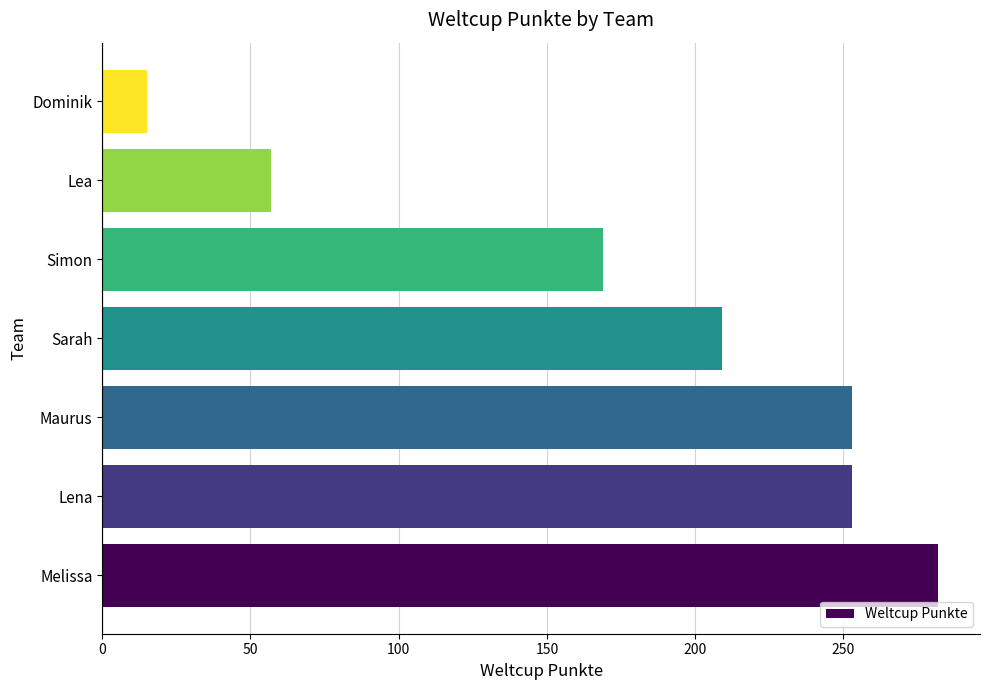

What is the average value?

177